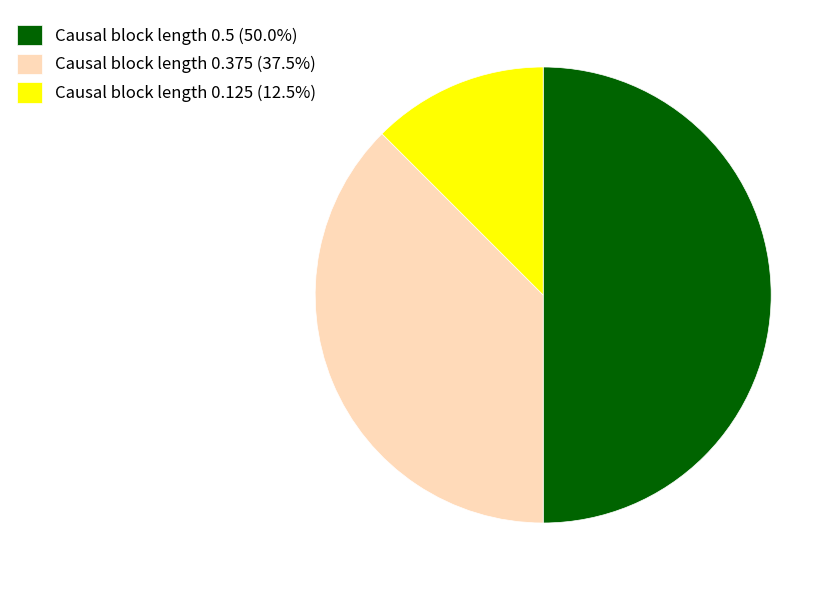

Combined, do Causal block length 0.5 (50.0%) and Causal block length 0.125 (12.5%) account for over 50%?

Yes